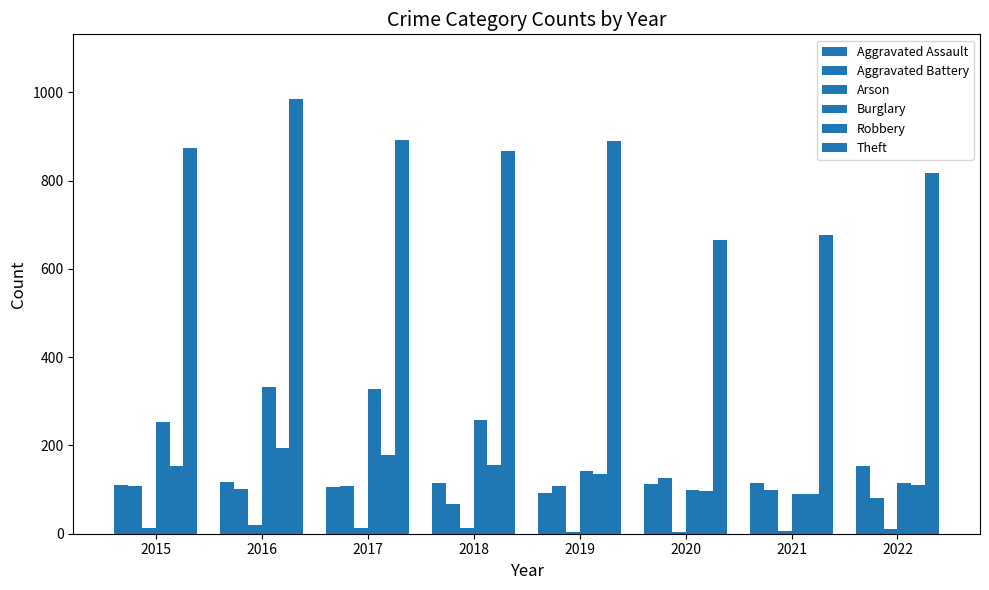

How many bars are there in each group?

6